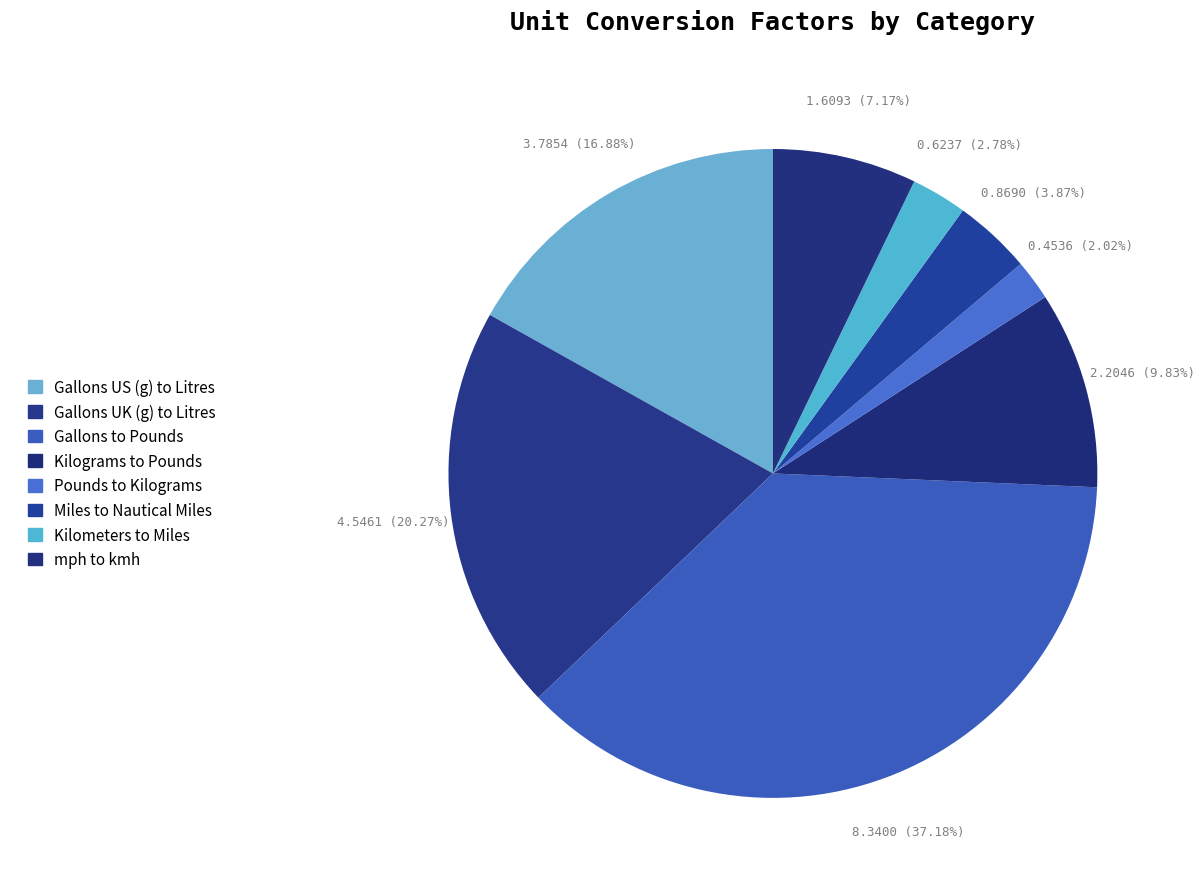

Rank the categories by value from highest to lowest.

Gallons to Pounds, Gallons UK (g) to Litres, Gallons US (g) to Litres, Kilograms to Pounds, mph to kmh, Miles to Nautical Miles, Kilometers to Miles, Pounds to Kilograms